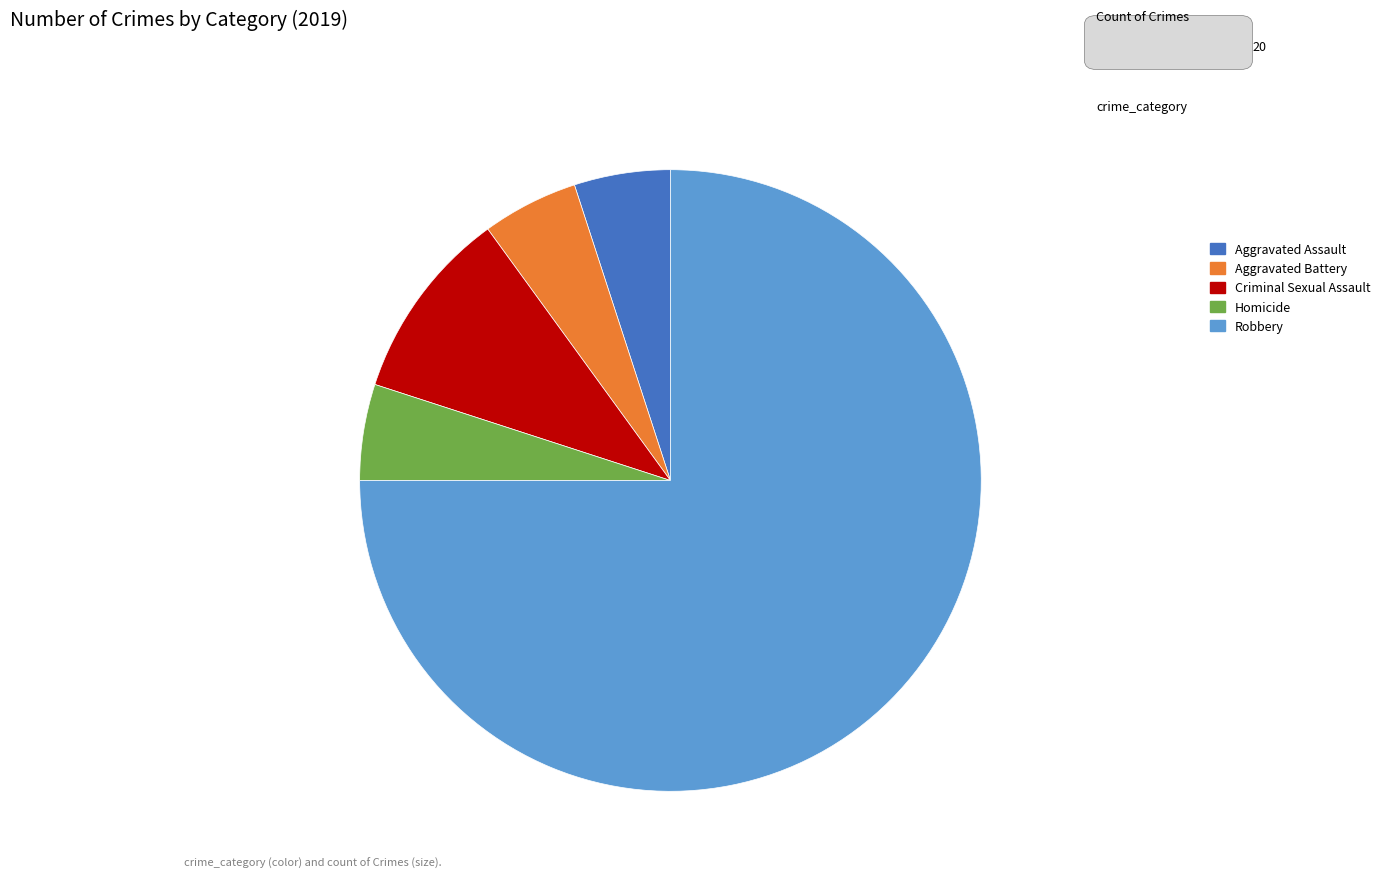

Which category has the biggest portion of the pie?

Robbery